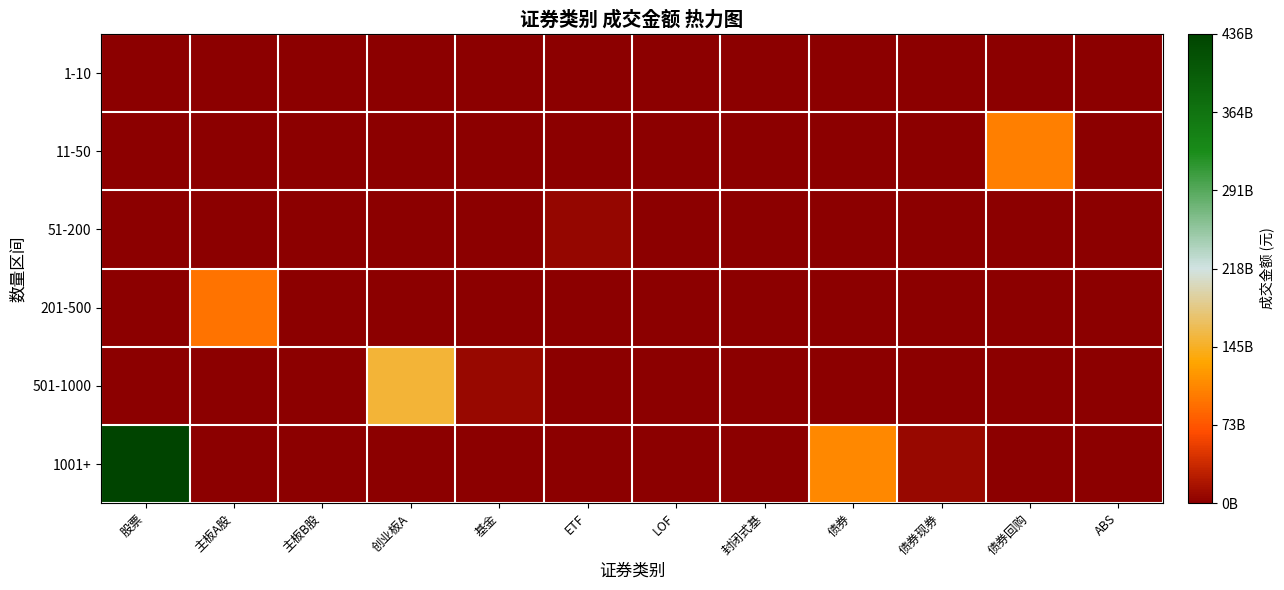

What is the difference between the highest and lowest values at 主板A股?

93869318362.8